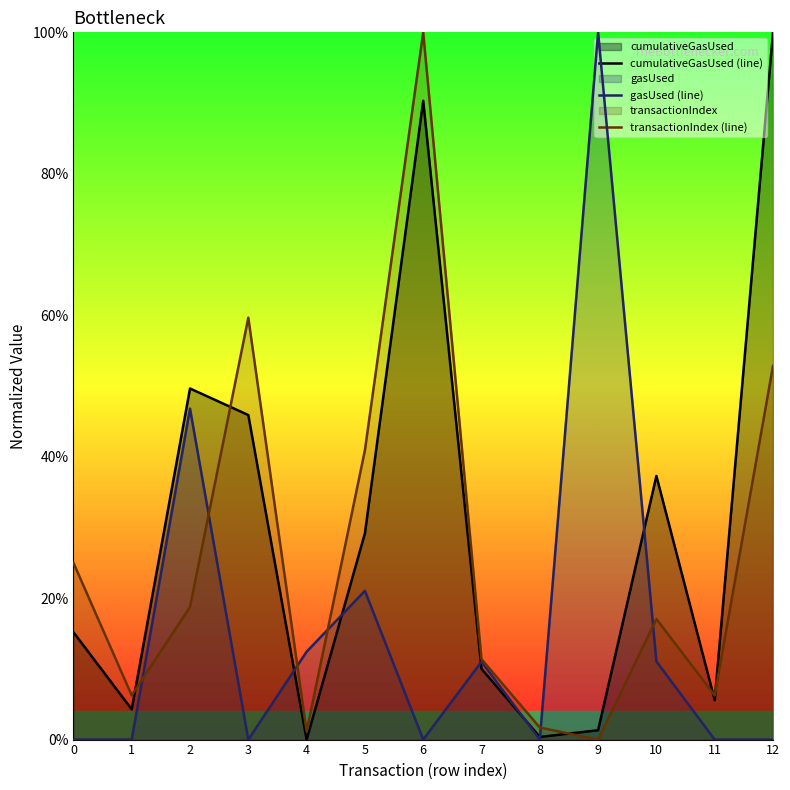

The transactionIndex (line) series shows 0.6 at 5. True or false?

False